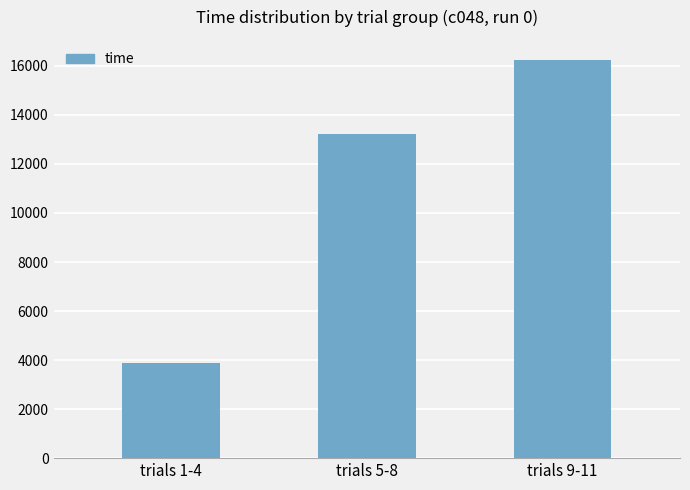

How many values are below 13241?

1